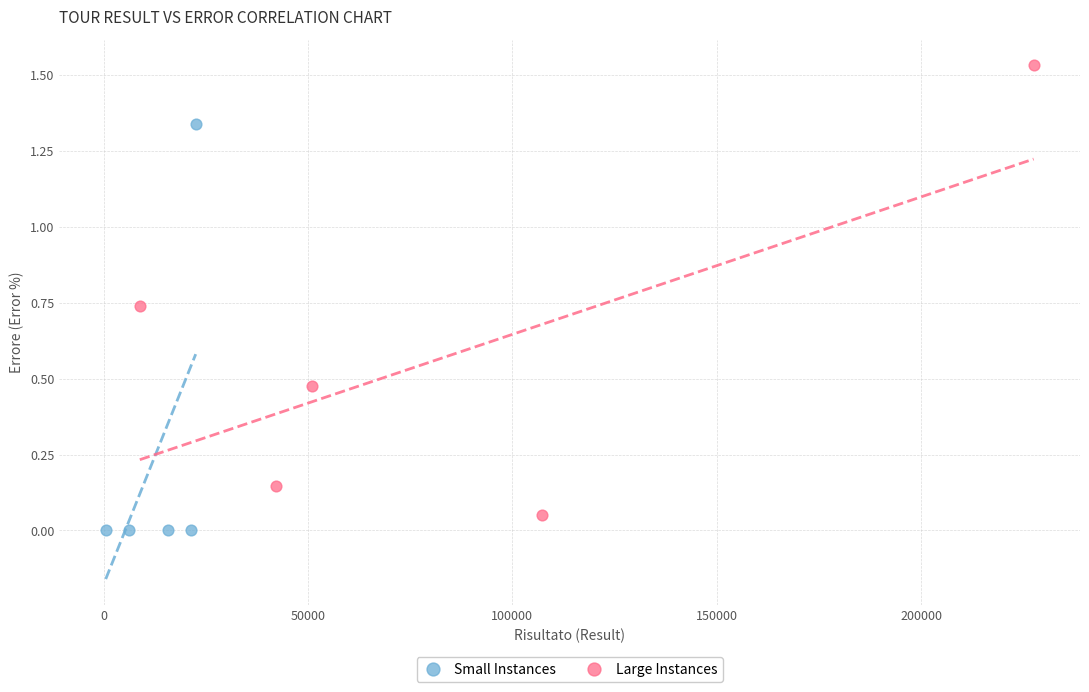

Which series contains the highest Y value?

Large Instances